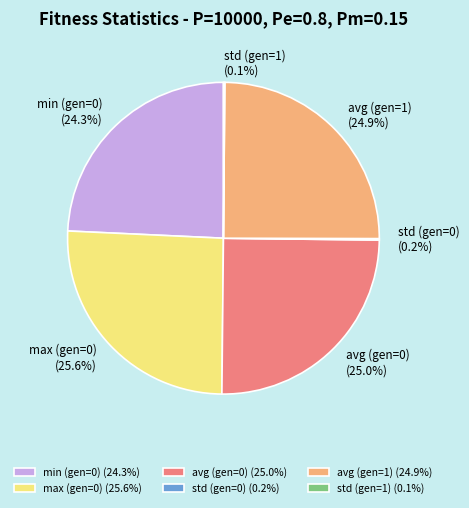

Does avg (gen=1) account for over 50% of the chart?

No